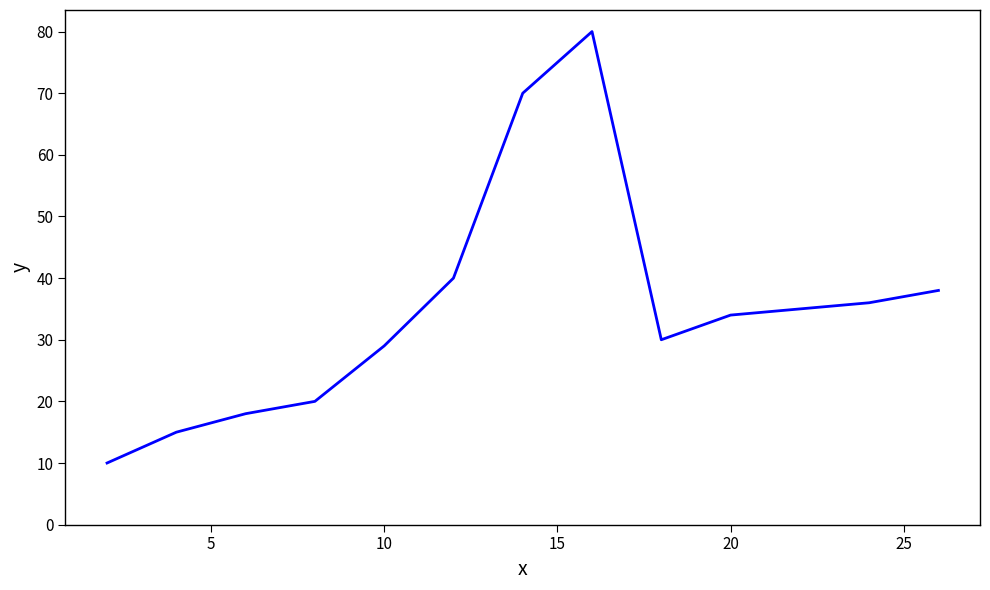

What is the smallest value displayed?

10